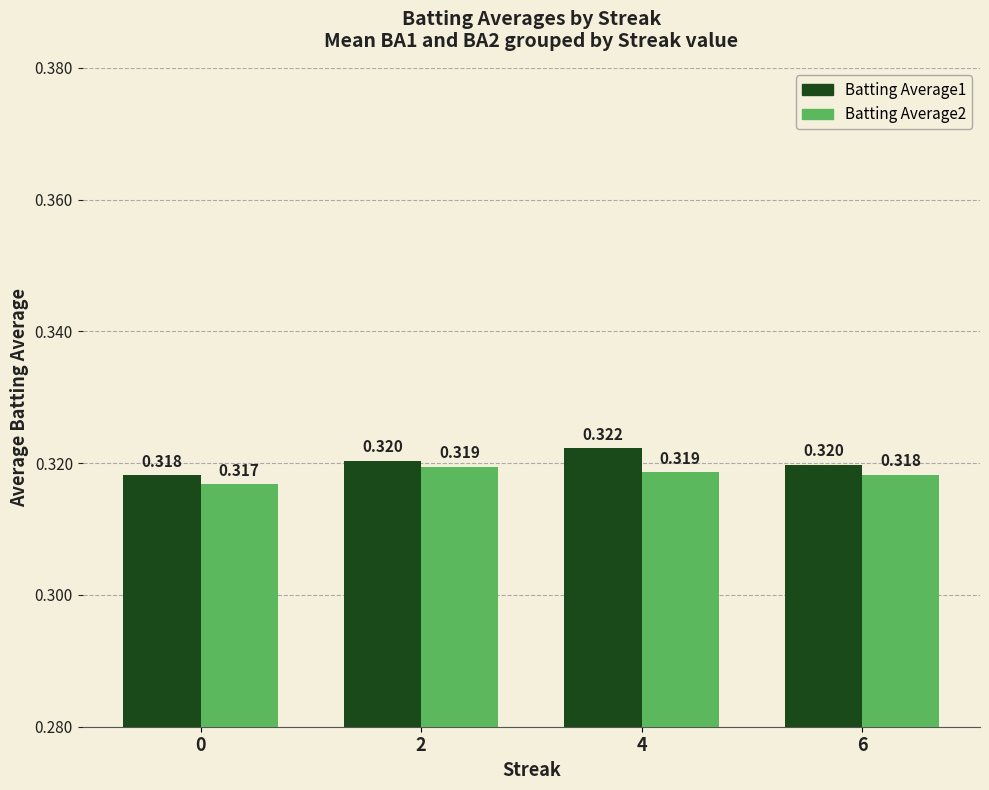

Is the value of Batting Average1 at 6 greater than the value of Batting Average2 at 0?

Yes